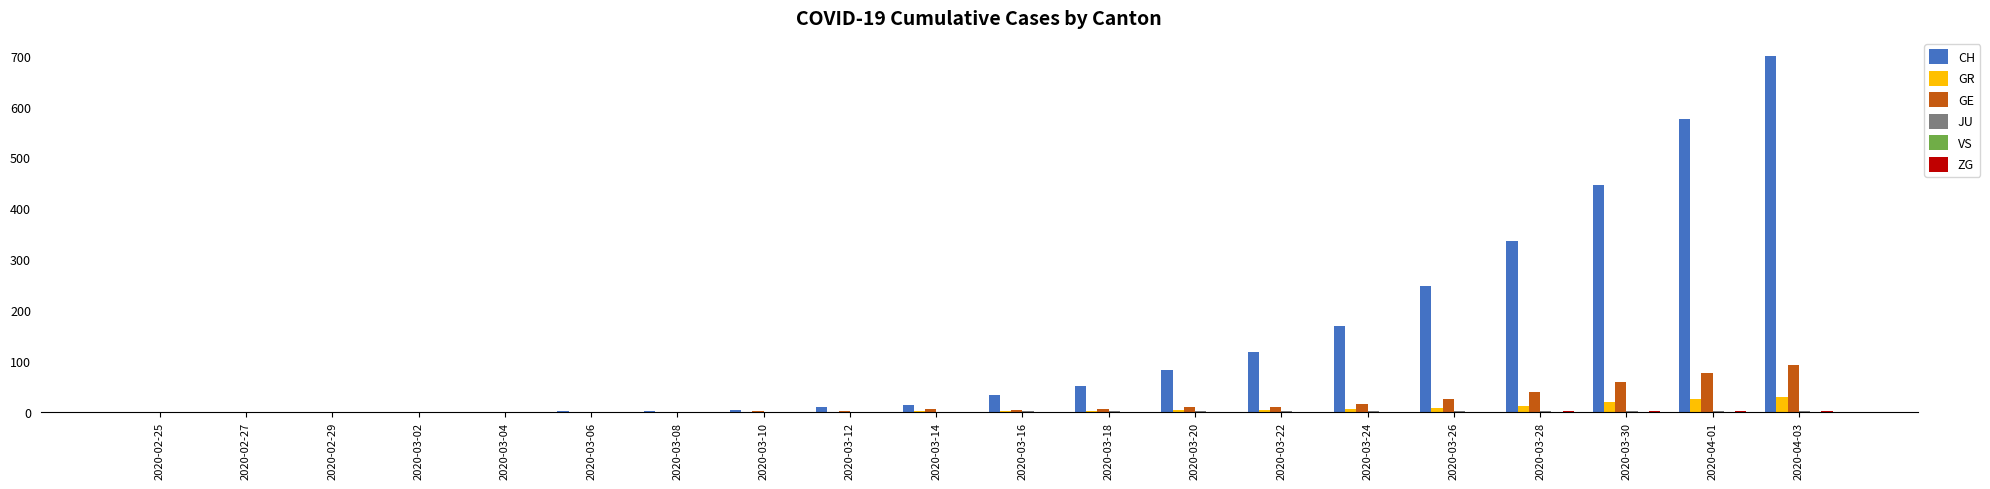

The value of CH at 2020-03-24 is 168. True or false?

True